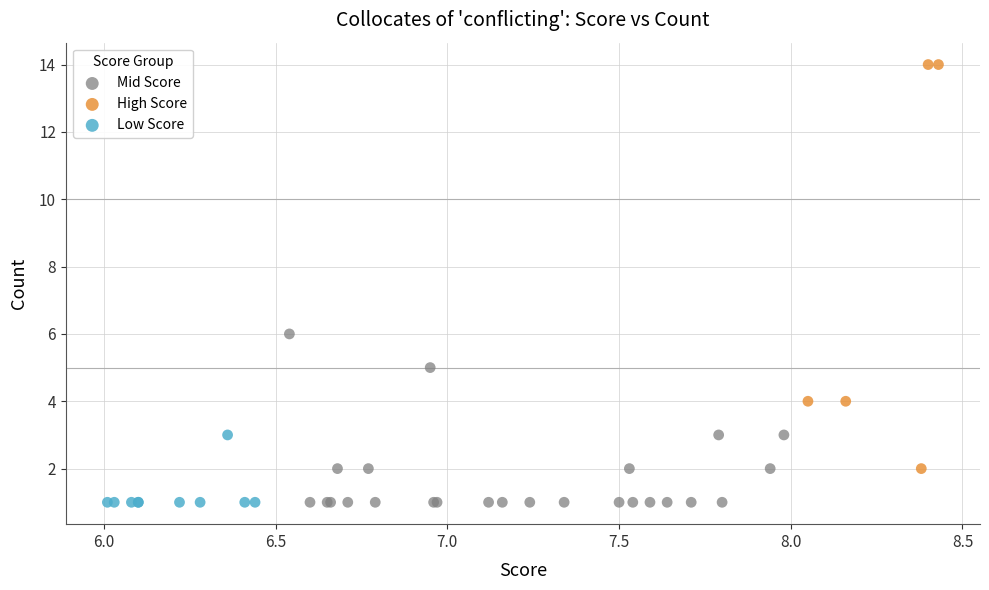

Which series has the widest spread of Y values?

High Score